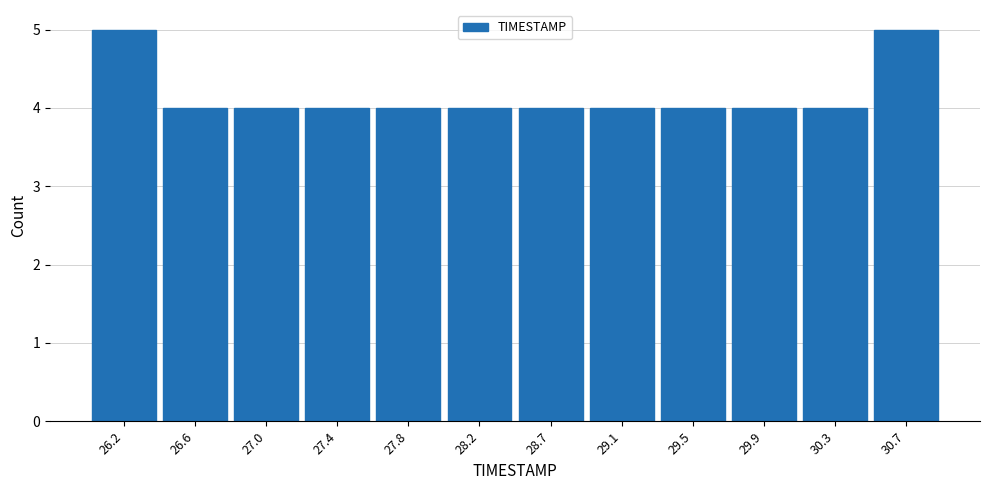

How tall is the bar that spans 30.10 to 30.50 on the x-axis? Neither the bar edges nor the heights are printed on the chart, so give them approximately, as read against the axes.

4